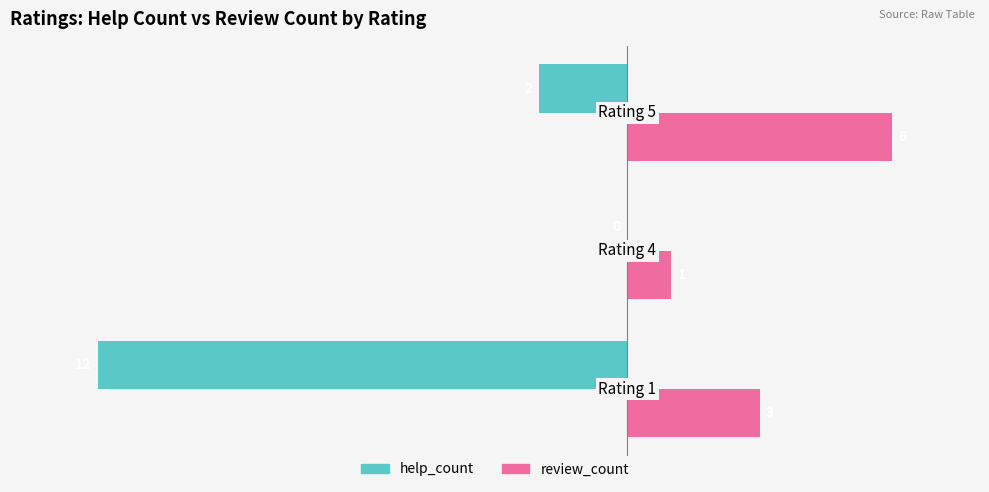

How many values in the help_count series exceed -2?

1